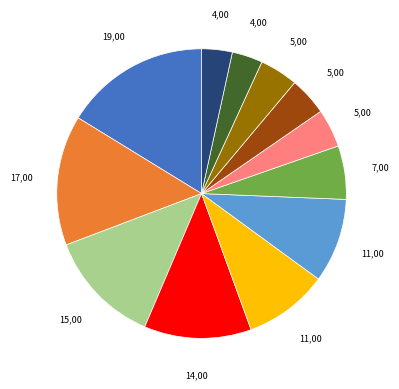

Is there a majority slice in this chart?

No